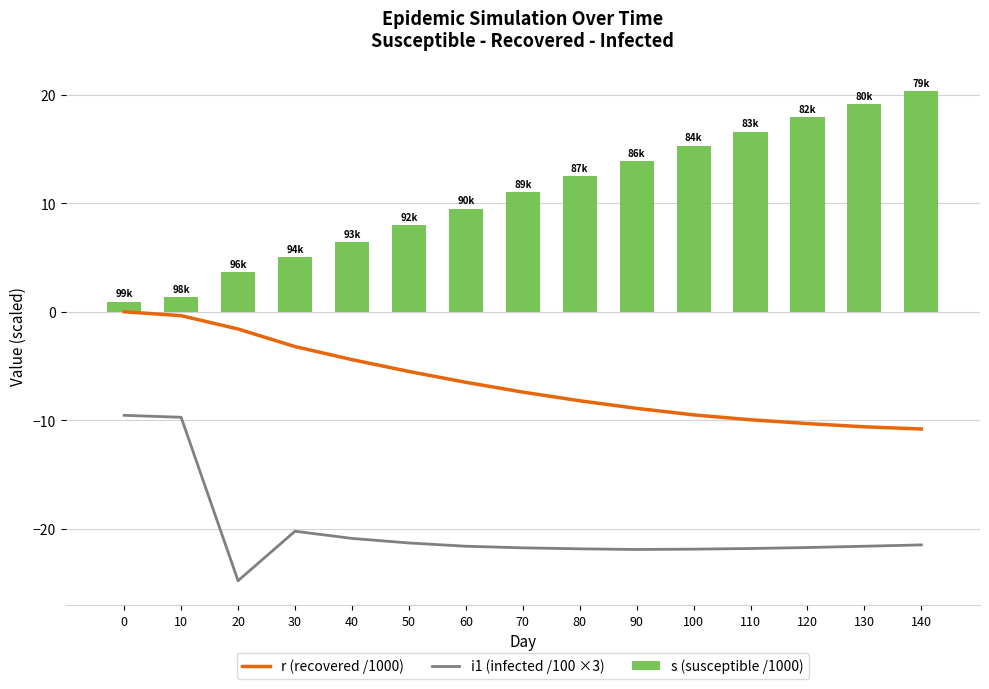

How many values in the i1 (infected /100 ×3) series are below -21?

11